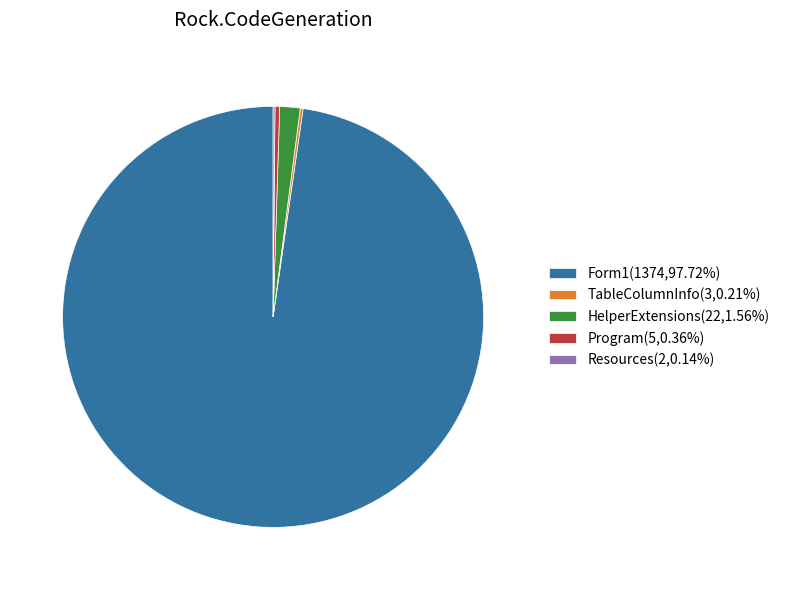

Does Form1(1374,97.72%) represent more than half of the total?

Yes